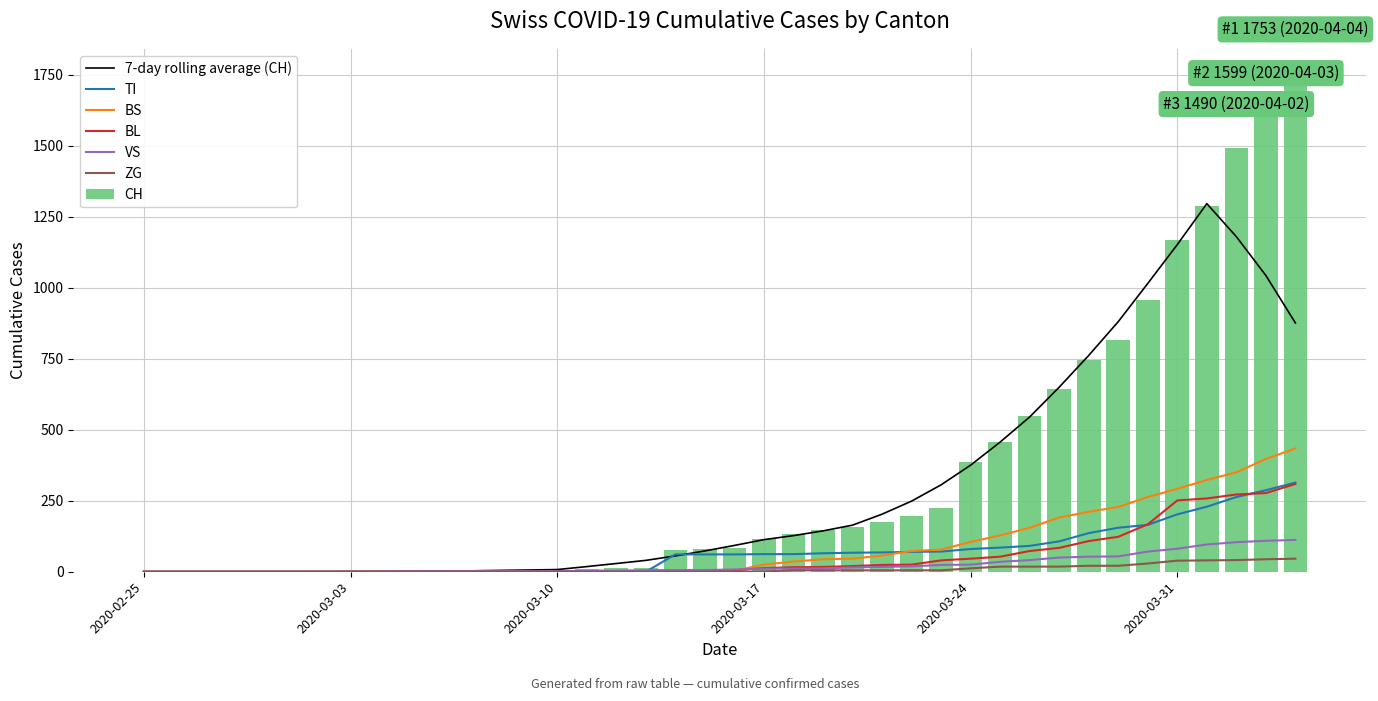

What is the sum of all CH values?

13290